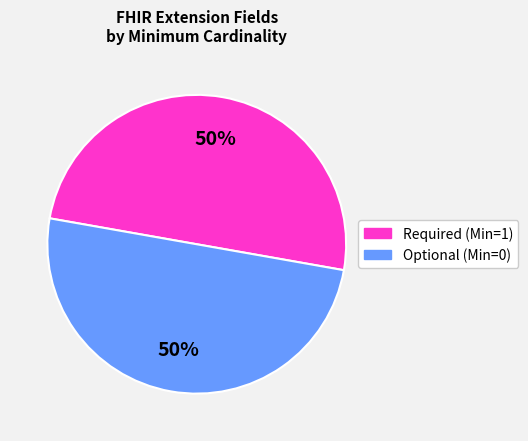

To the nearest percent, what is the average slice percentage?

50%